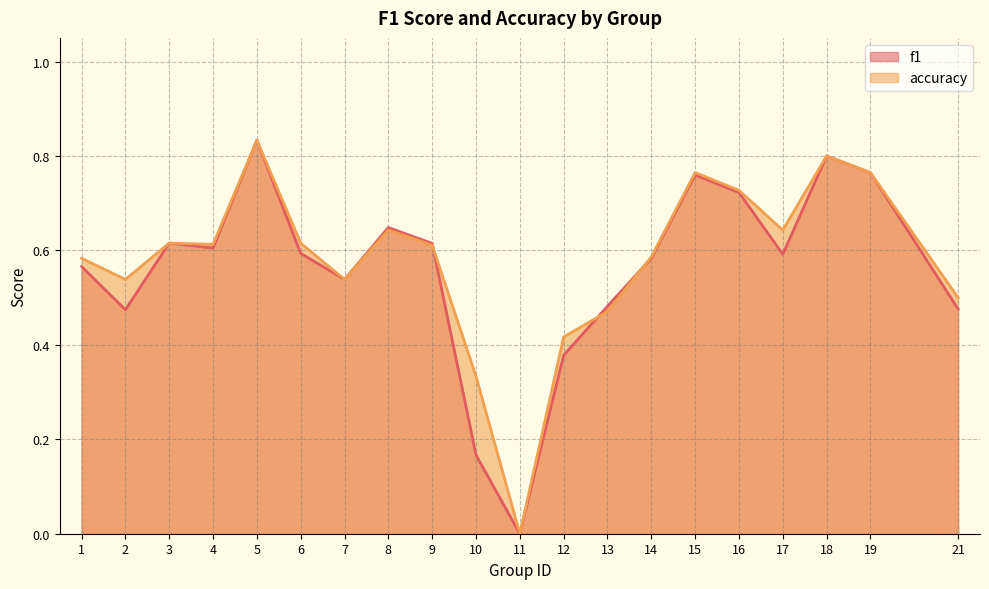

What is the sum of the f1 values at 4 and 18?

1.4